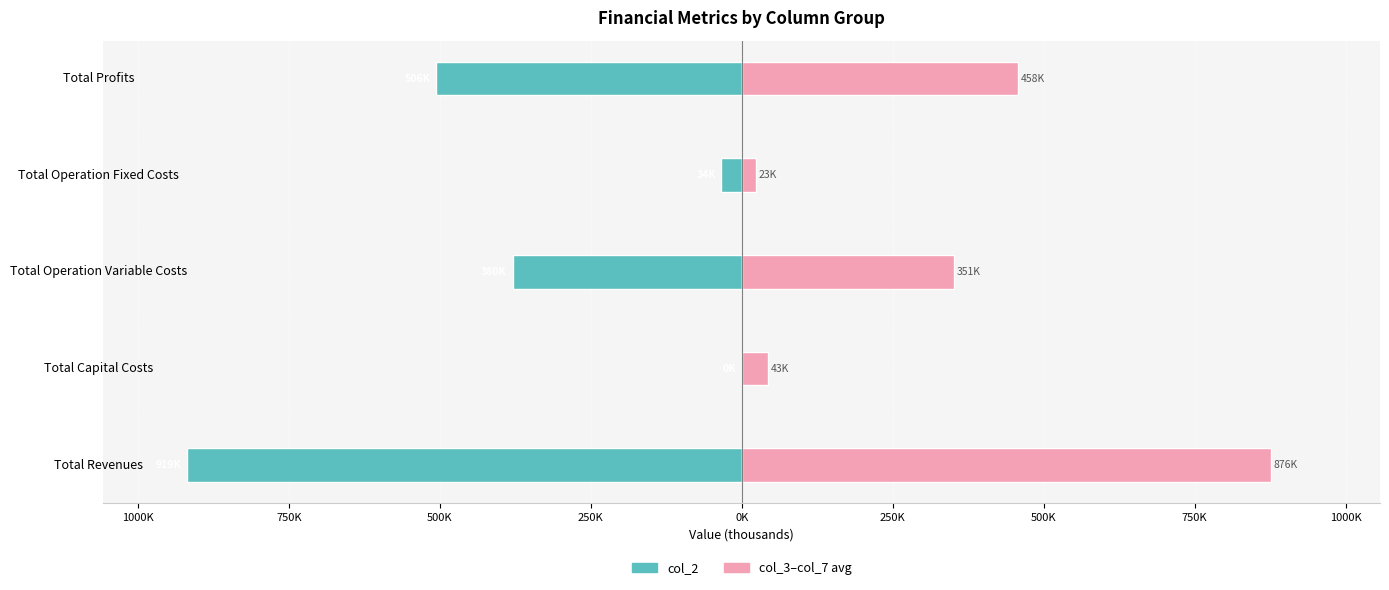

What is the difference between the second highest and minimum values in the col_2 series?

885341.6